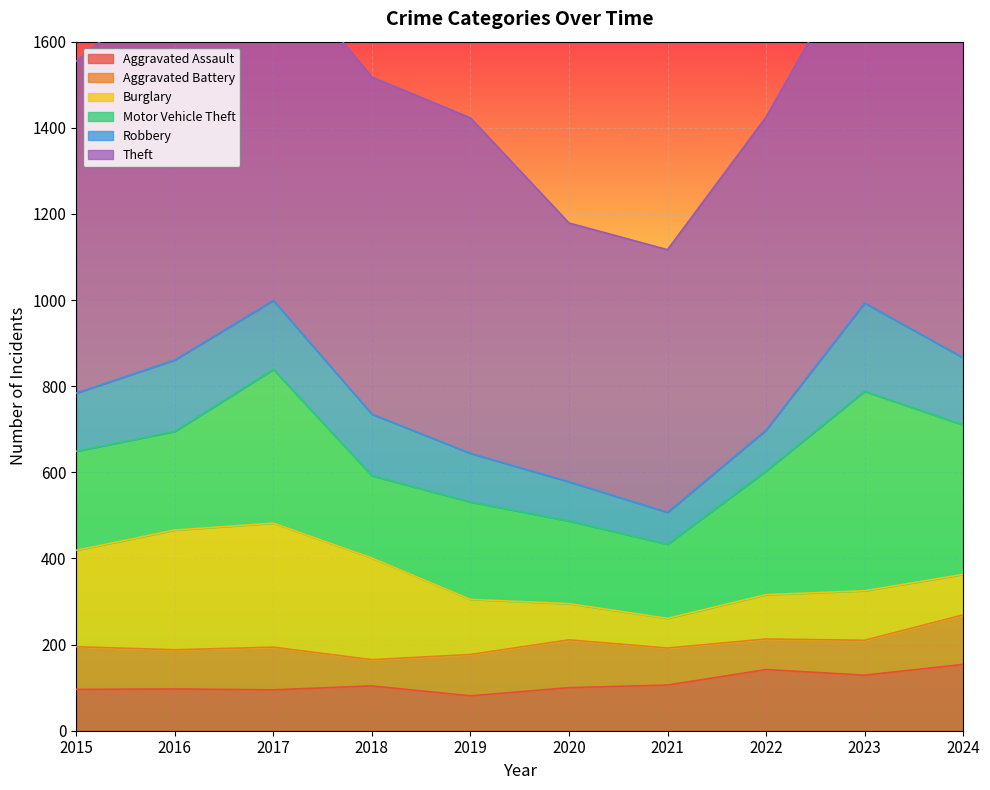

What is the difference between the maximum and minimum values in the Robbery series?

131